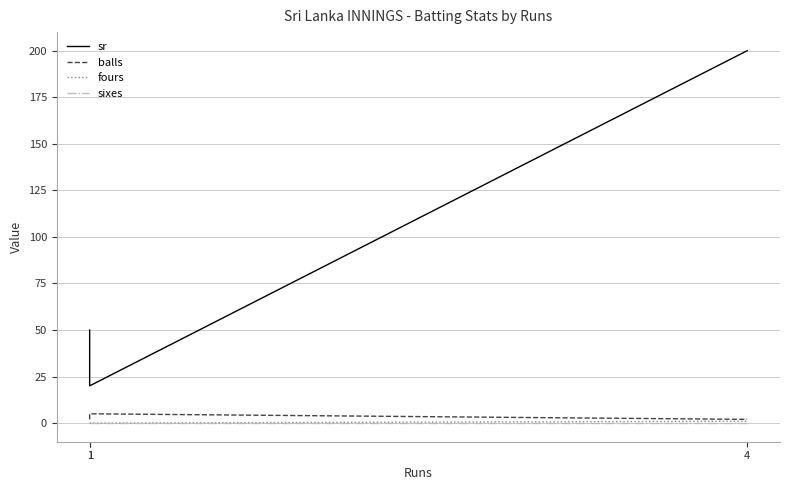

What is the spread (max minus min) of values at 1?

50